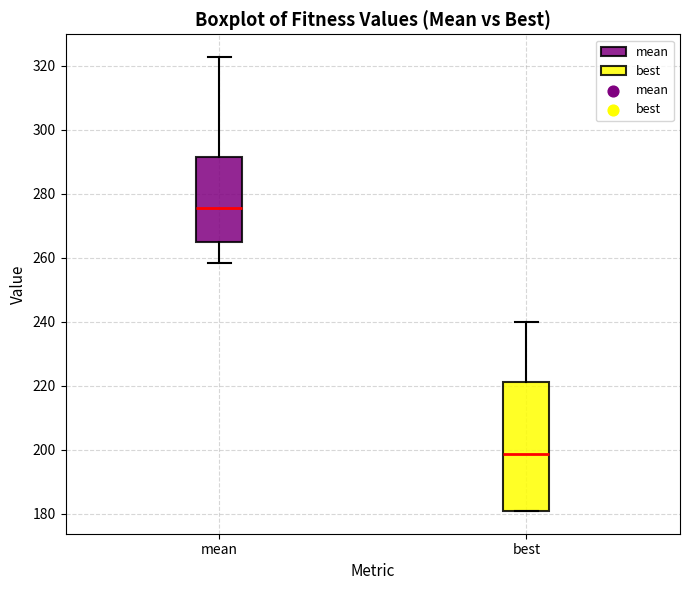

Where is the upper edge of the box for mean on the y-axis? The values are not printed on the chart, so give them approximately, as read against the axis.

292